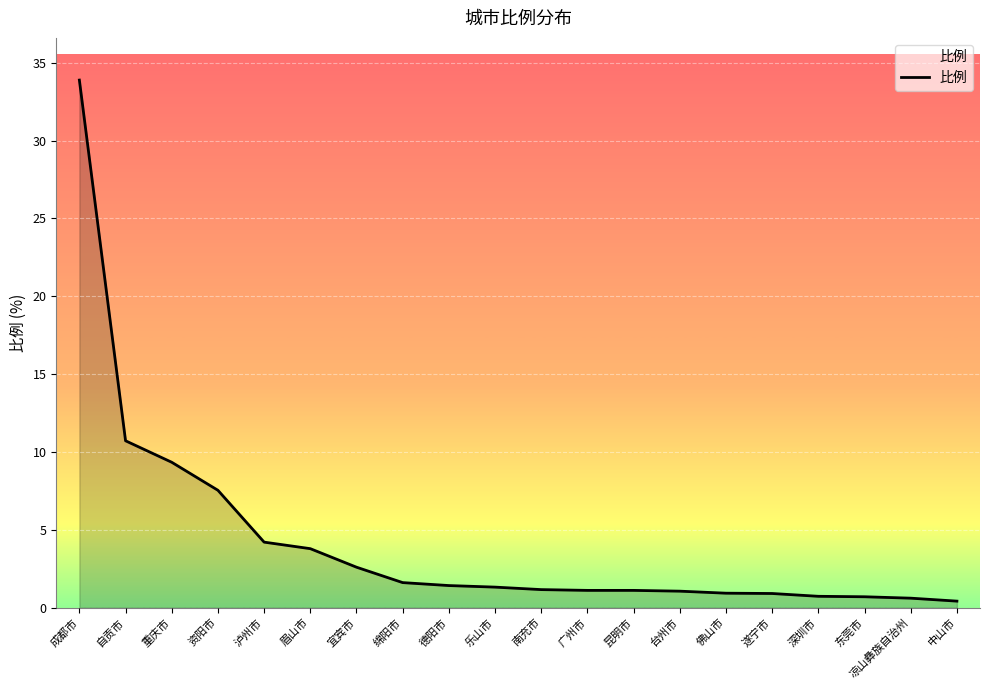

At which label is the value closest to 17?

自贡市